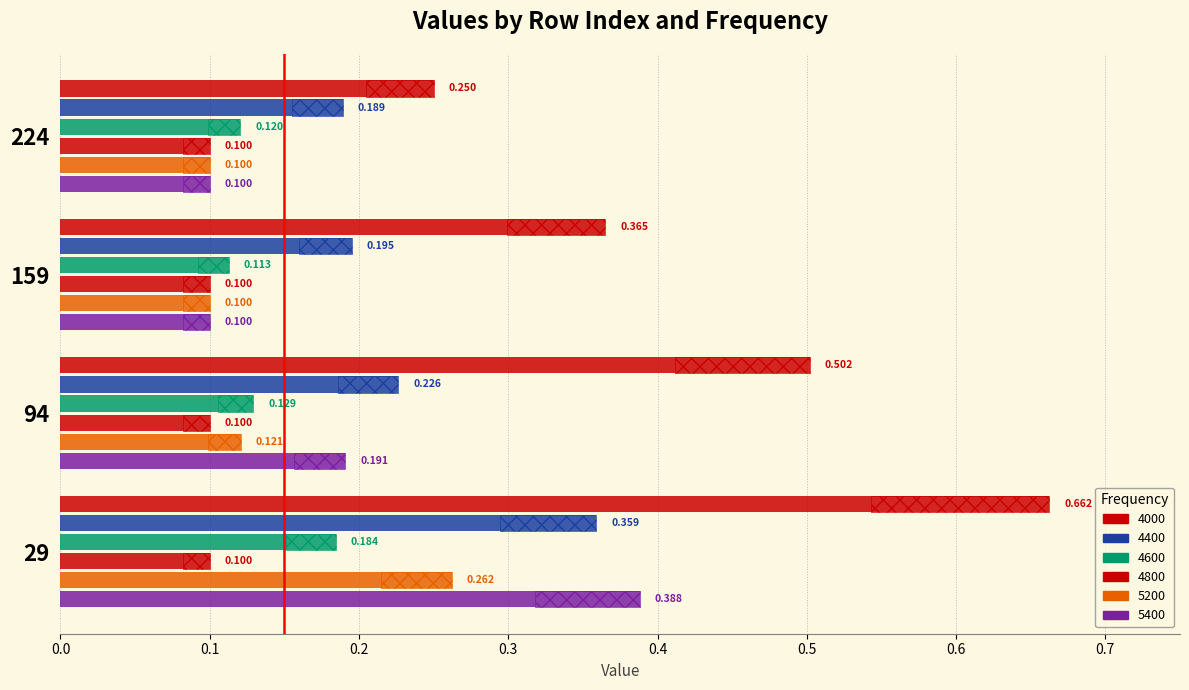

Between 94 and 159, which series saw the biggest shift?

4000